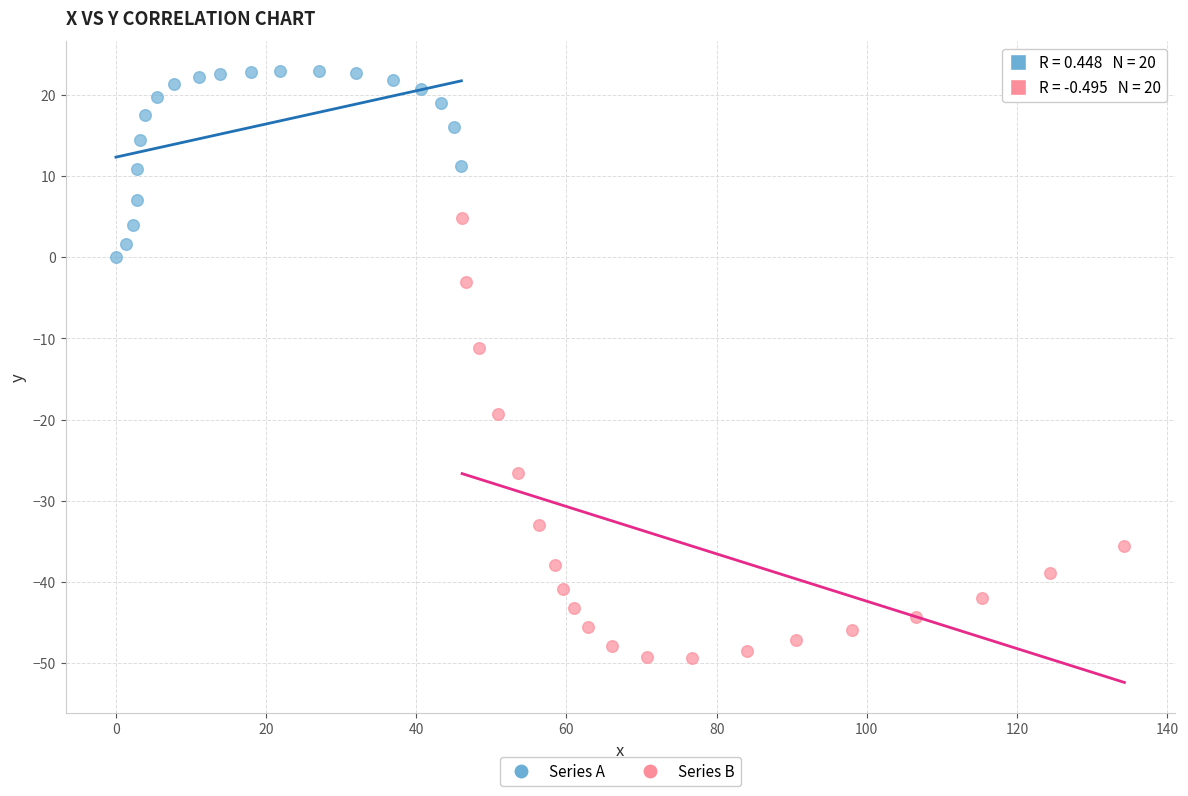

Which series has the largest Y range (max minus min)?

Series B